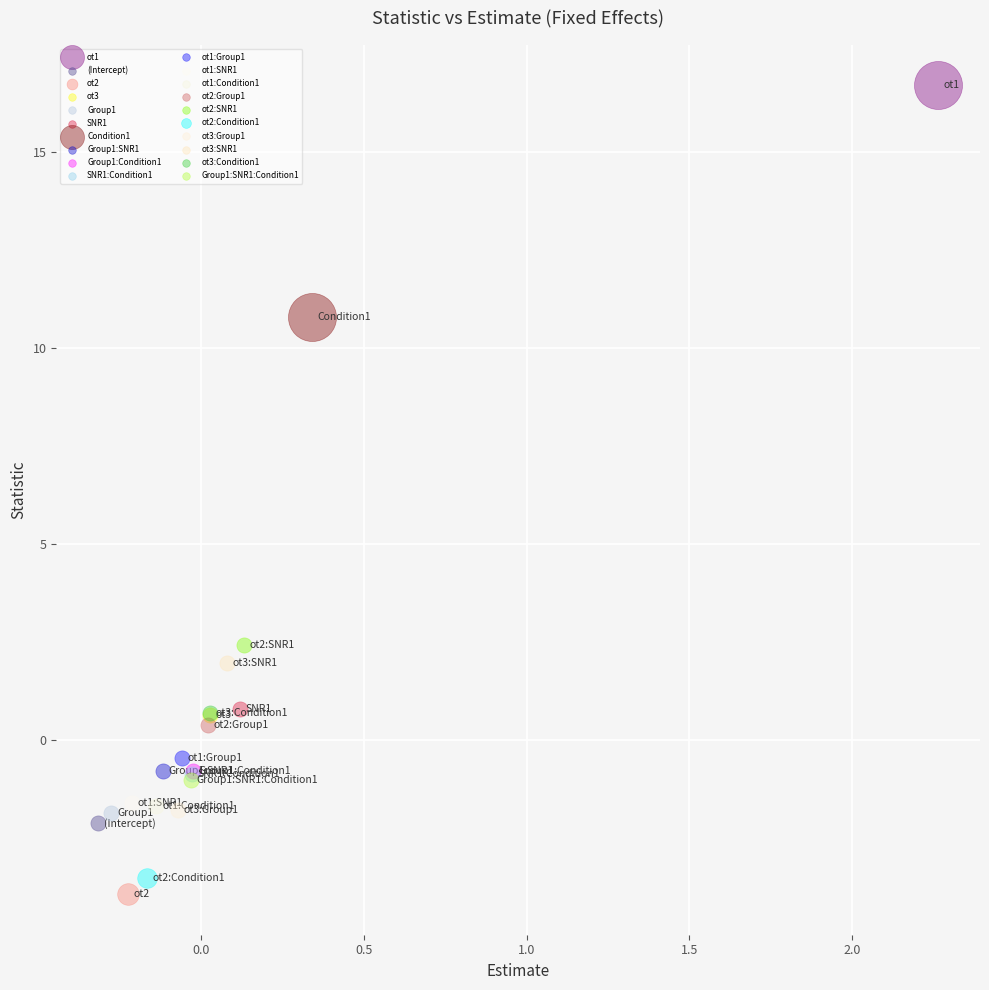

What are all the series names shown in the legend?

ot1, (Intercept), ot2, ot3, Group1, SNR1, Condition1, Group1:SNR1, Group1:Condition1, SNR1:Condition1, ot1:Group1, ot1:SNR1, ot1:Condition1, ot2:Group1, ot2:SNR1, ot2:Condition1, ot3:Group1, ot3:SNR1, ot3:Condition1, Group1:SNR1:Condition1